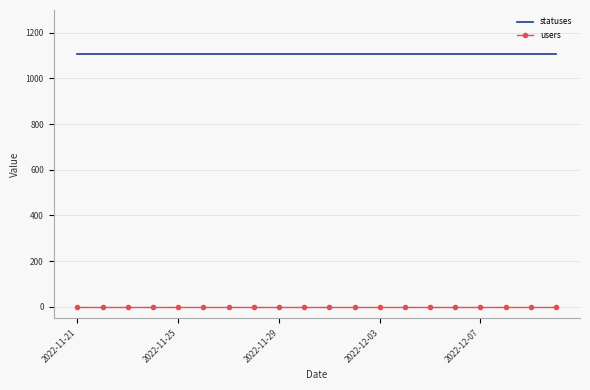

What is the maximum value shown in the chart?

1108